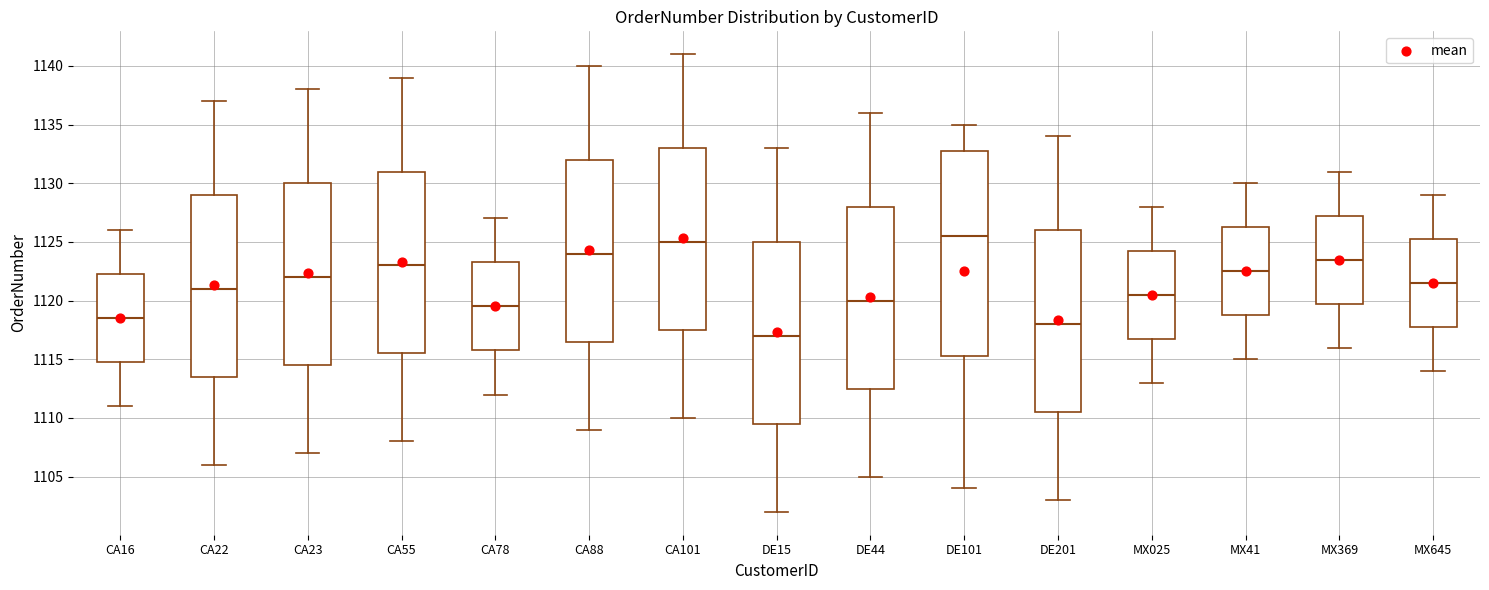

Reading left to right, transcribe this box plot: for each box, give where its median line is, the range the box spans, and where its two whiskers end, as read against the y-axis. The values are not printed on the chart, so give them approximately, as read against the axis.

CA16: median 1118.5, box 1115.0 to 1122.5, whiskers 1111.0 to 1126.0
CA22: median 1121.0, box 1113.5 to 1129.0, whiskers 1106.0 to 1137.0
CA23: median 1122.0, box 1114.5 to 1130.0, whiskers 1107.0 to 1138.0
CA55: median 1123.0, box 1115.5 to 1131.0, whiskers 1108.0 to 1139.0
CA78: median 1119.5, box 1116.0 to 1123.5, whiskers 1112.0 to 1127.0
CA88: median 1124.0, box 1116.5 to 1132.0, whiskers 1109.0 to 1140.0
CA101: median 1125.0, box 1117.5 to 1133.0, whiskers 1110.0 to 1141.0
DE15: median 1117.0, box 1109.5 to 1125.0, whiskers 1102.0 to 1133.0
DE44: median 1120.0, box 1112.5 to 1128.0, whiskers 1105.0 to 1136.0
DE101: median 1125.5, box 1115.5 to 1133.0, whiskers 1104.0 to 1135.0
DE201: median 1118.0, box 1110.5 to 1126.0, whiskers 1103.0 to 1134.0
MX025: median 1120.5, box 1117.0 to 1124.5, whiskers 1113.0 to 1128.0
MX41: median 1122.5, box 1119.0 to 1126.5, whiskers 1115.0 to 1130.0
MX369: median 1123.5, box 1120.0 to 1127.5, whiskers 1116.0 to 1131.0
MX645: median 1121.5, box 1118.0 to 1125.5, whiskers 1114.0 to 1129.0